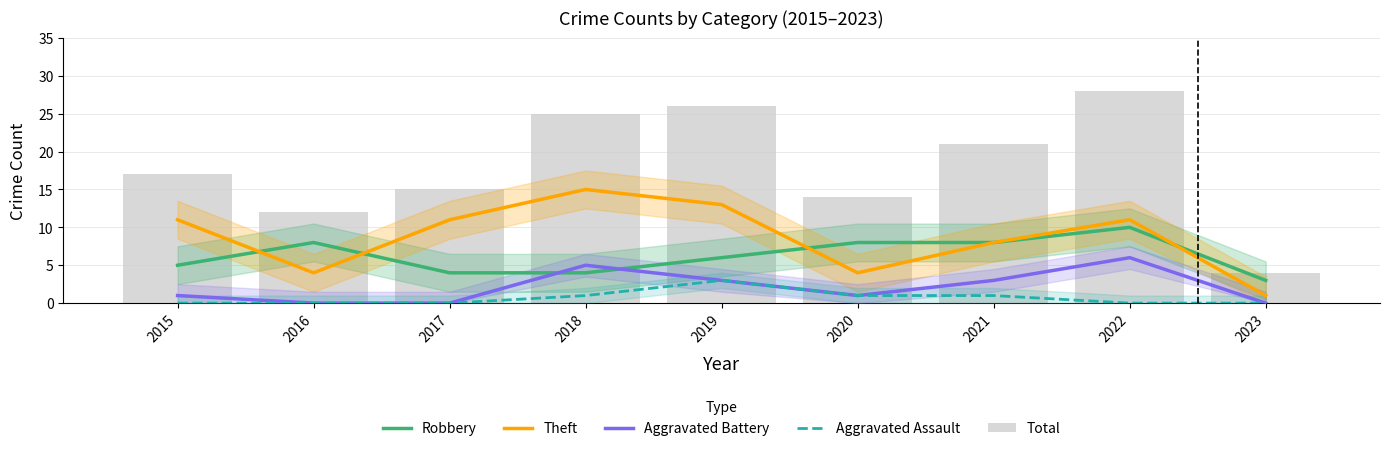

At which label does Robbery first exceed 6?

2016